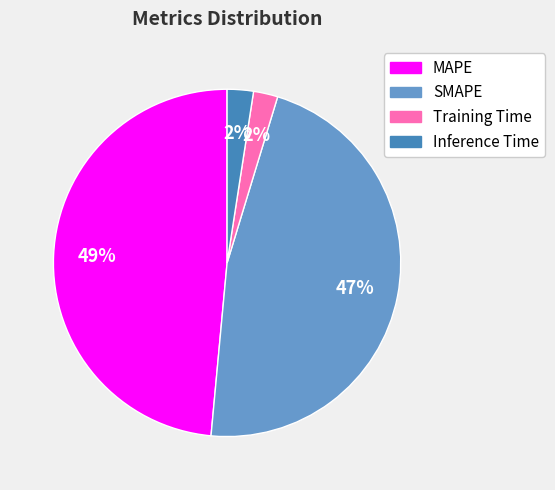

To the nearest percent, what percentage of the pie is MAPE?

49%